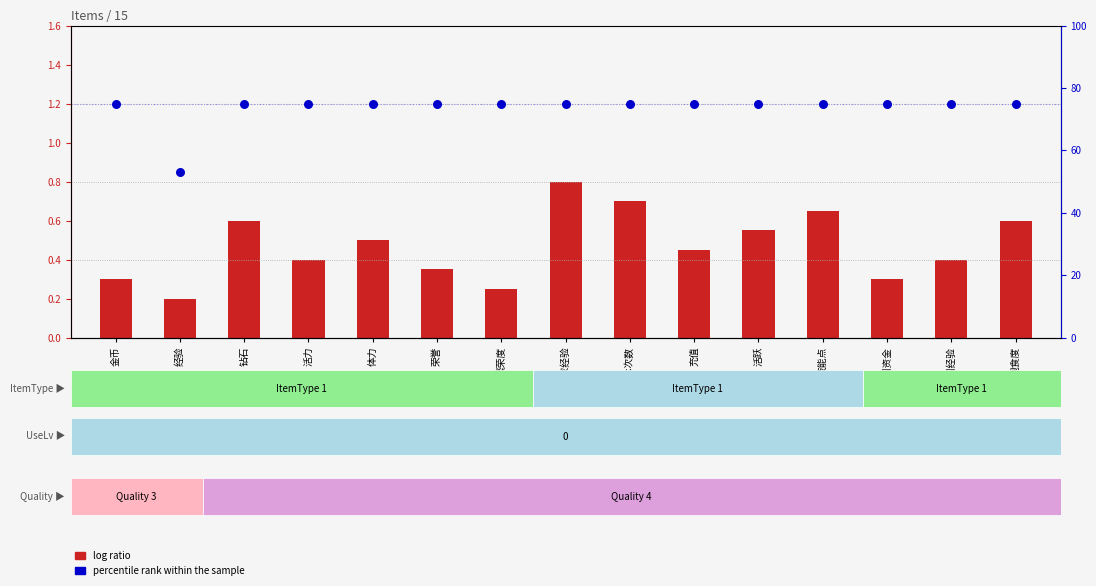

Which series contains the highest Y value?

percentile rank within the sample